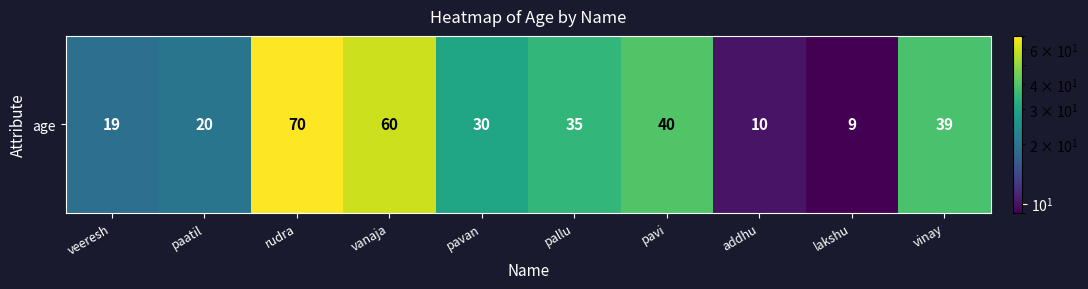

What is the difference between the values at pavan and vinay?

9